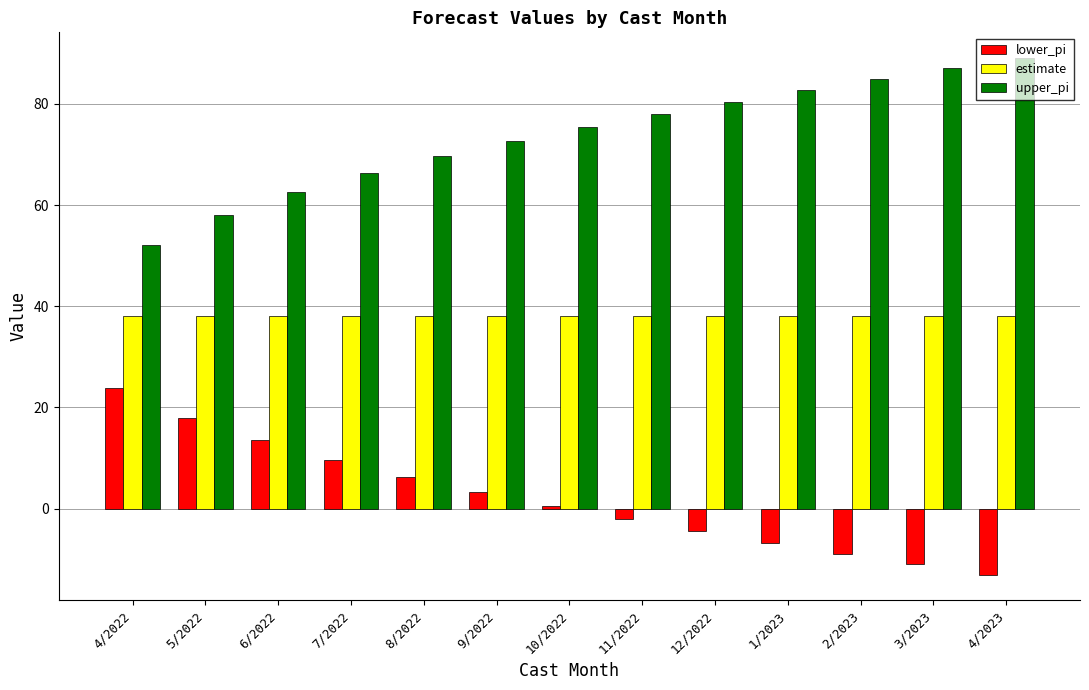

True or false: lower_pi has a value of -2.9 at 1/2023.

False